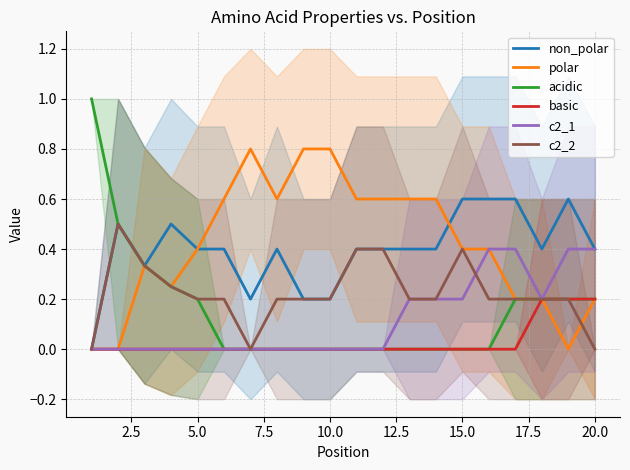

Rank the series by their maximum value, from highest to lowest.

acidic, polar, non_polar, c2_2, c2_1, basic